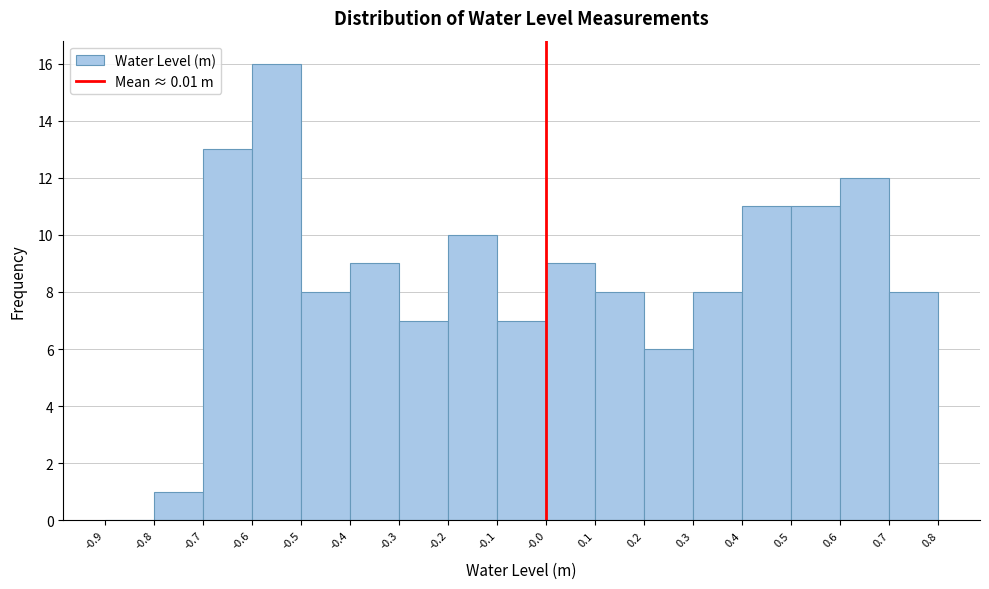

Reading left to right, transcribe this chart: for each bar, give the range it covers on the x-axis and its height. The values are not printed on the chart, so give them approximately, as read against the axis.

-0.9 to -0.8: 0
-0.8 to -0.7: 1
-0.7 to -0.6: 13
-0.6 to -0.5: 16
-0.5 to -0.4: 8
-0.4 to -0.3: 9
-0.3 to -0.2: 7
-0.2 to -0.1: 10
-0.1 to -0.0: 7
-0.0 to 0.1: 9
0.1 to 0.2: 8
0.2 to 0.3: 6
0.3 to 0.4: 8
0.4 to 0.5: 11
0.5 to 0.6: 11
0.6 to 0.7: 12
0.7 to 0.8: 8